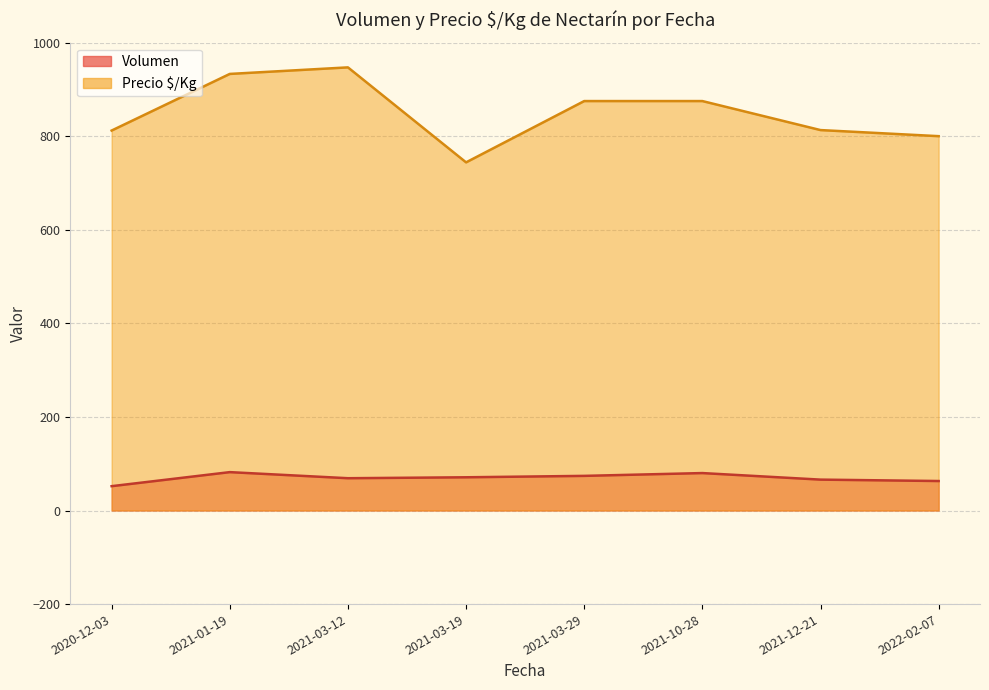

Which series has the largest total across all categories?

Precio $/Kg